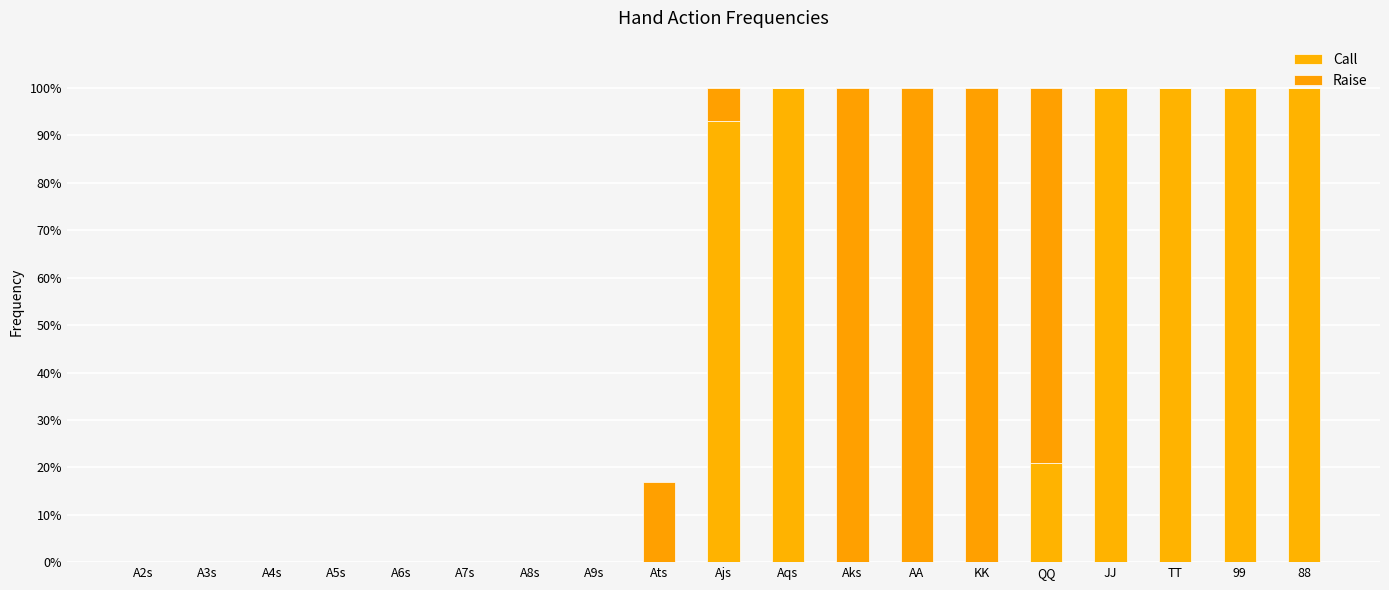

What is the label of the 16th bar from the left?

JJ